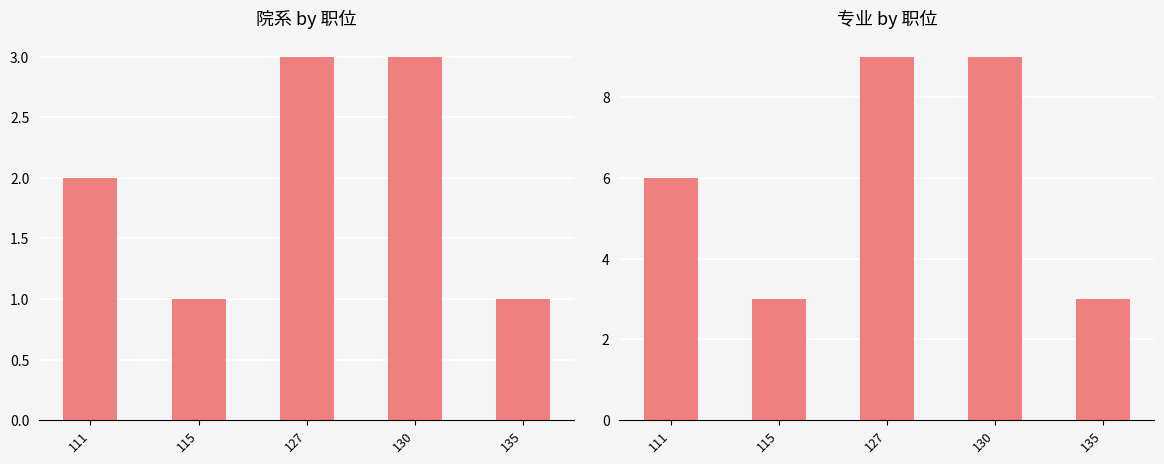

Rank the series at 130 from lowest to highest value.

院系, 专业